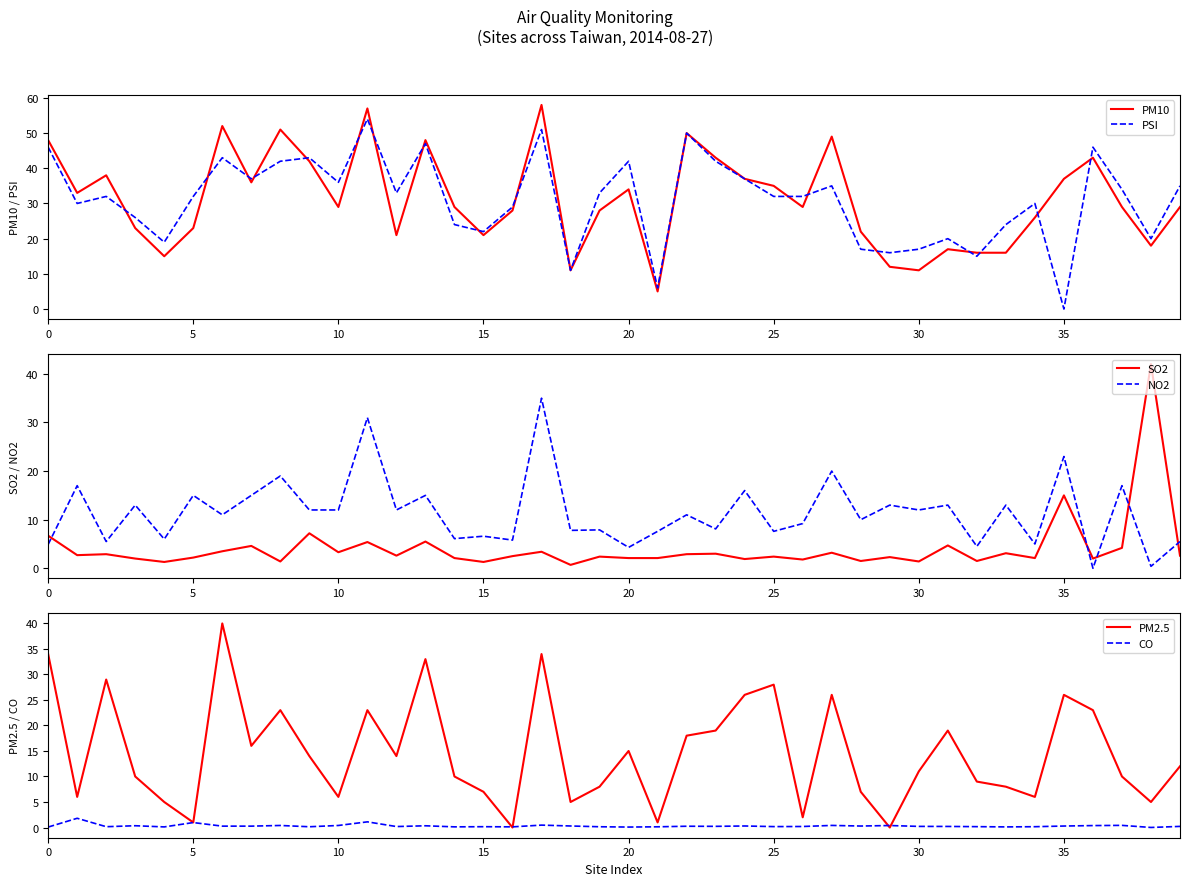

What is the label of the 32nd point from the right?

8